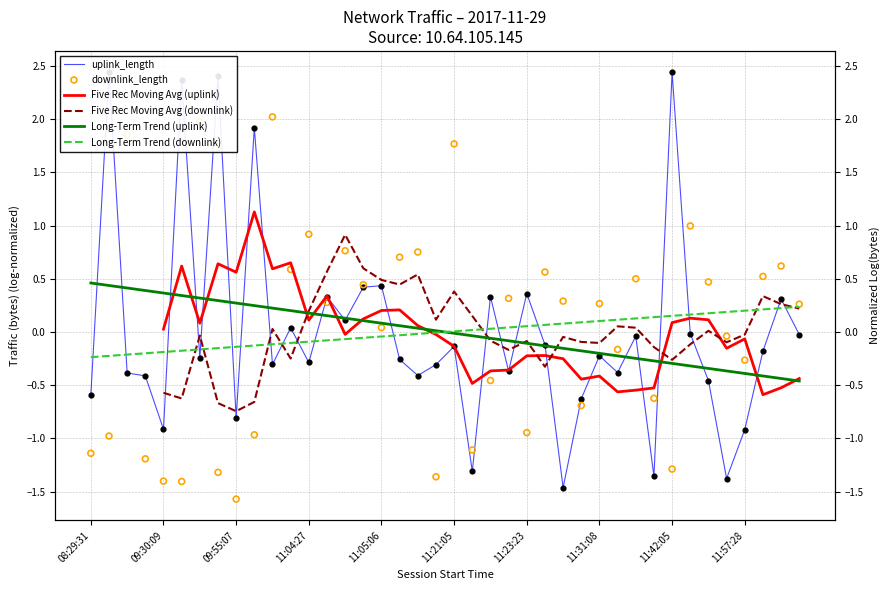

What is the total value across all series at 26?

-1.5